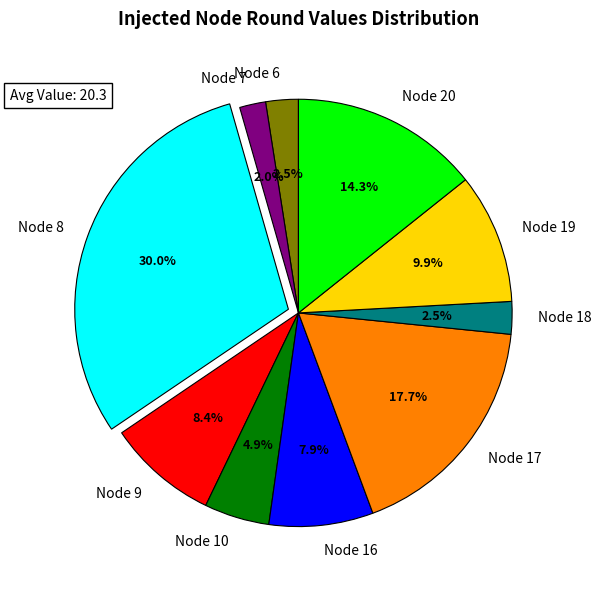

Is Node 18 the majority of the pie?

No